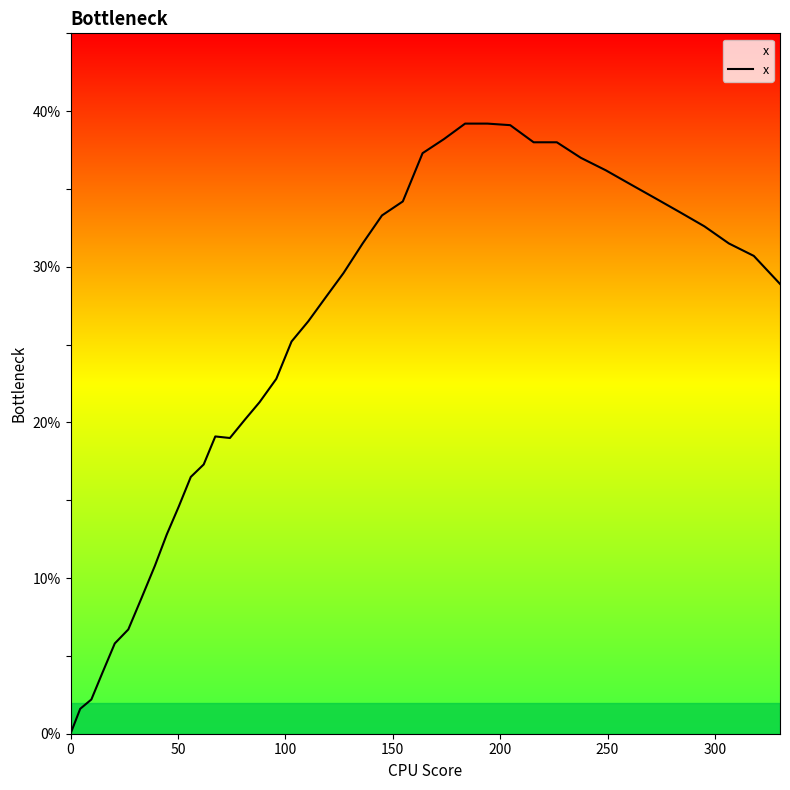

What is the difference between the maximum and minimum values?

39.2